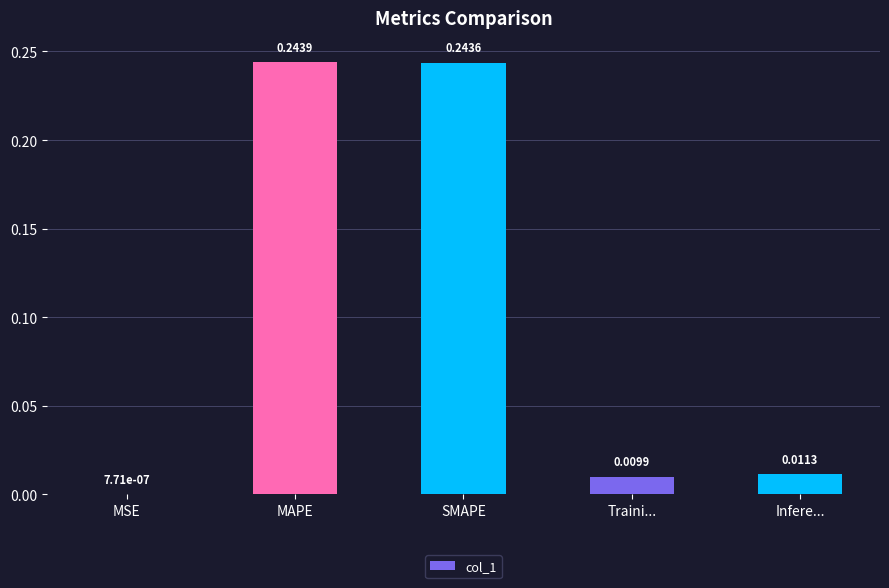

Are the bars grouped side by side (vs. stacked)?

No